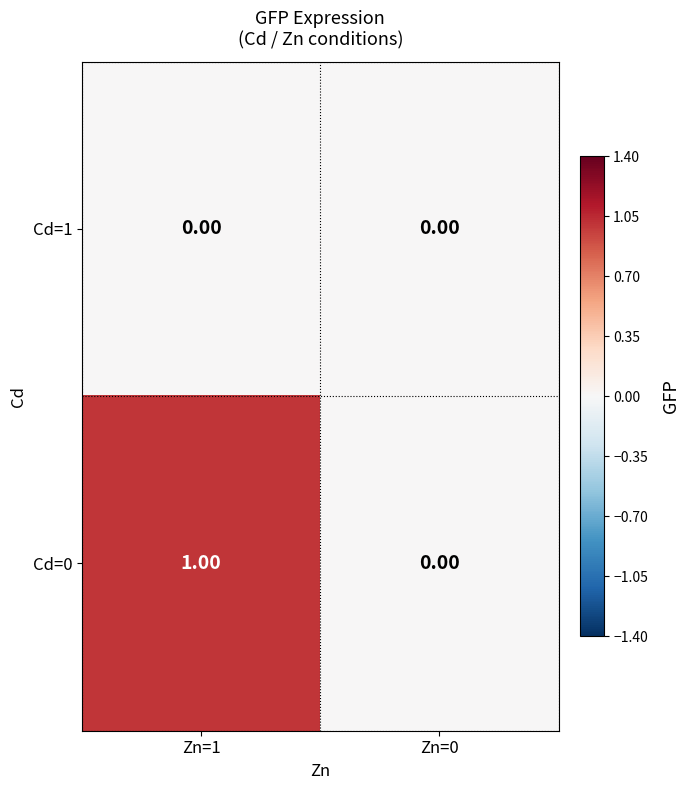

List the series in order of their peak value, lowest first.

Cd=1, Cd=0